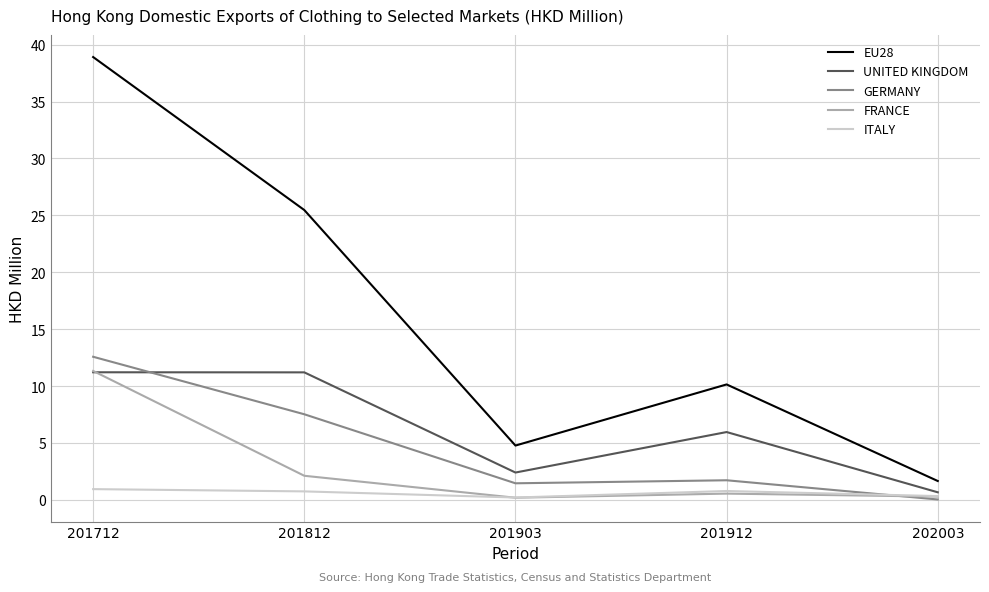

Which series ends up on top after the final intersection of UNITED KINGDOM and GERMANY?

UNITED KINGDOM